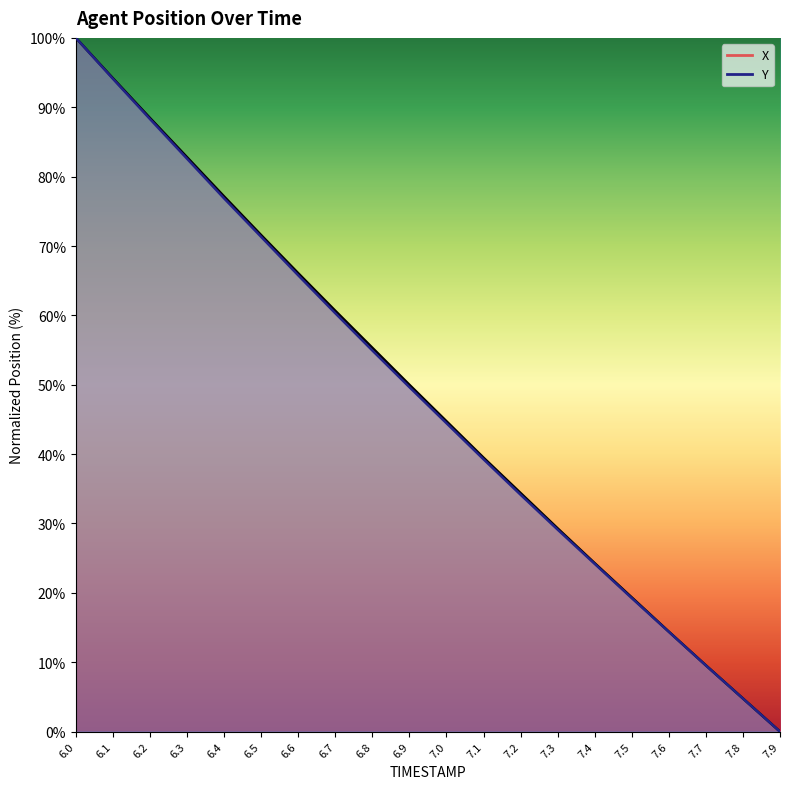

How many categories are shown in the chart?

20